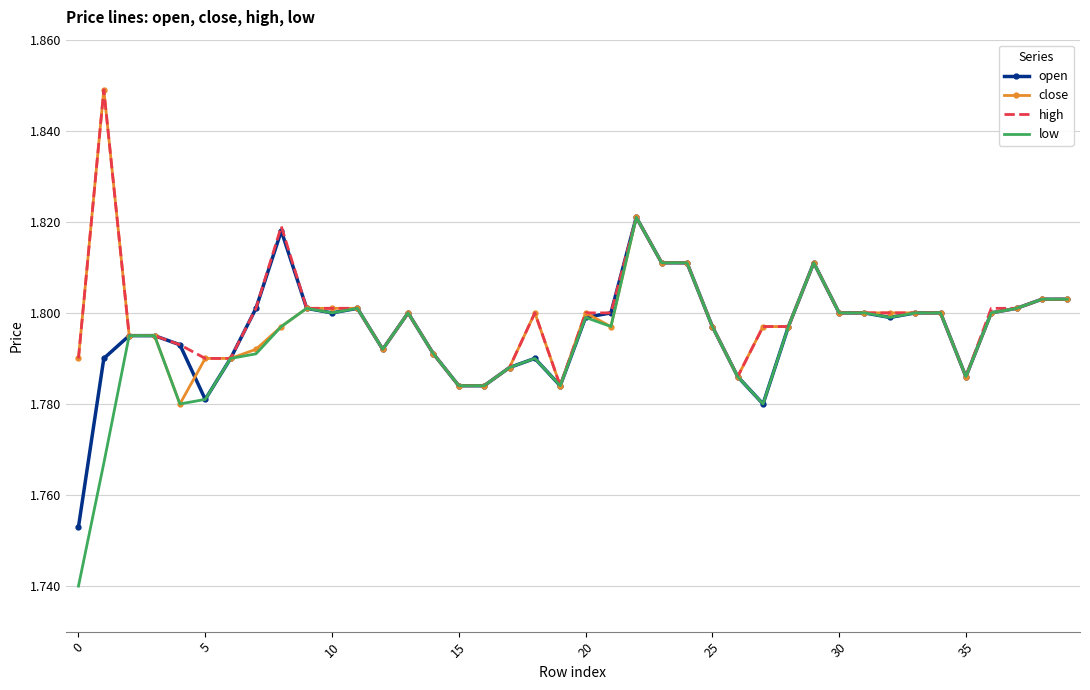

How many open values are between 1 and 2?

40